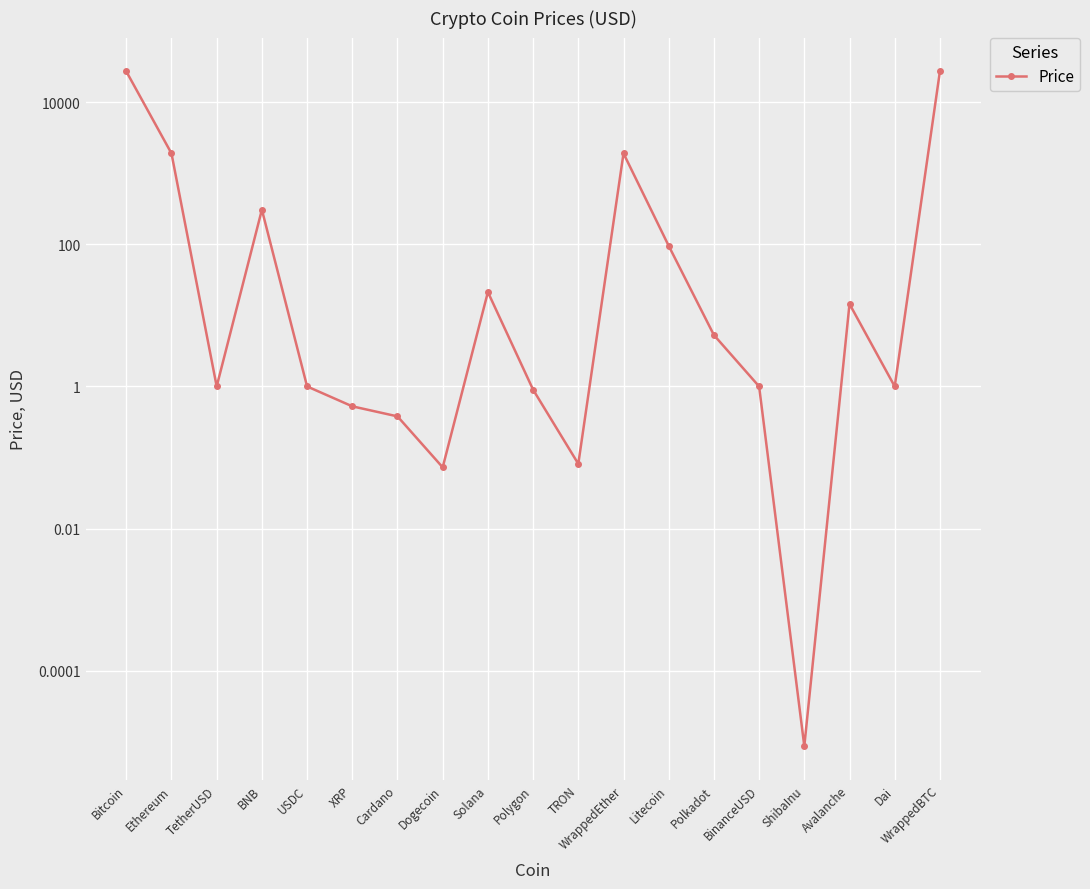

Which label corresponds to the smallest value in the chart?

ShibaInu